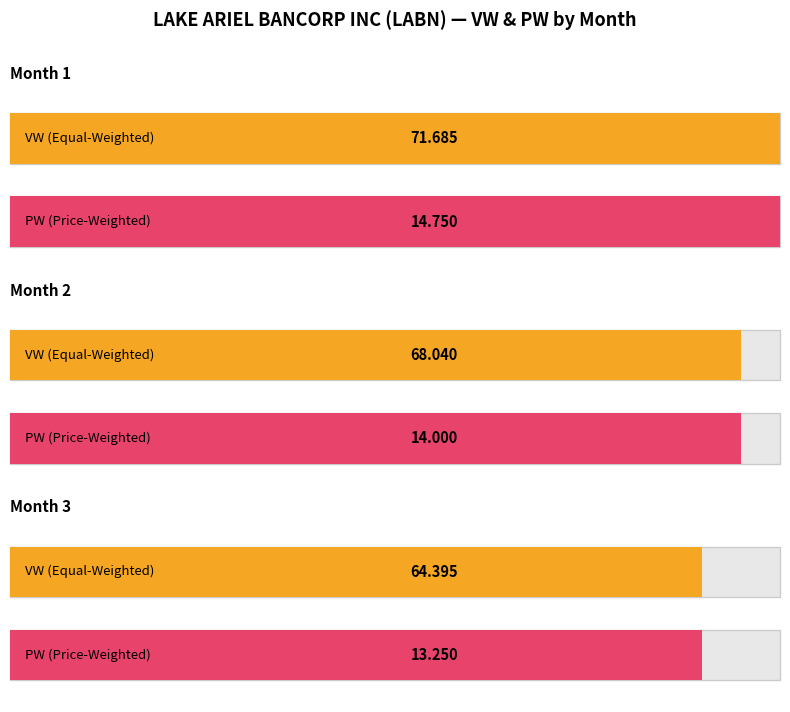

At which label is VW closest to 68?

Month 2